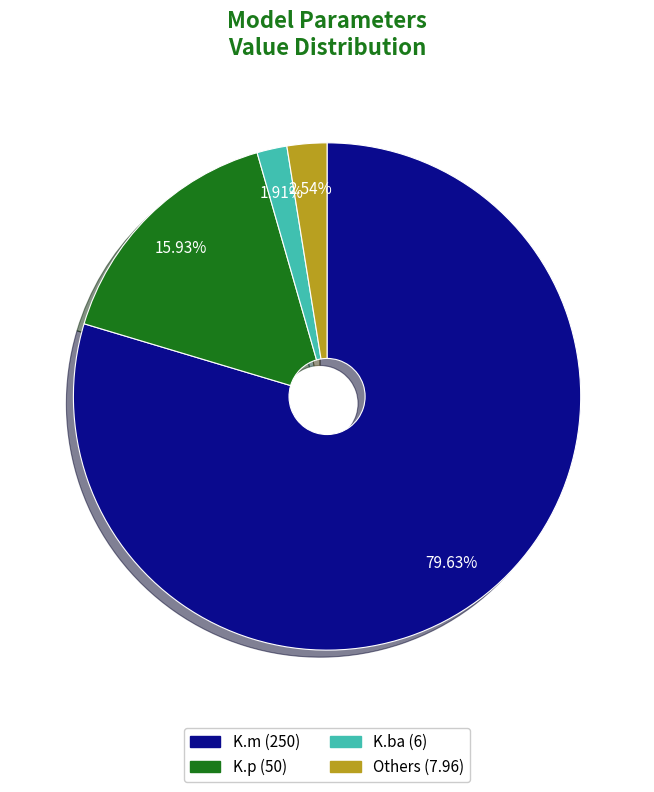

Is there any slice that represents more than half of the pie?

Yes